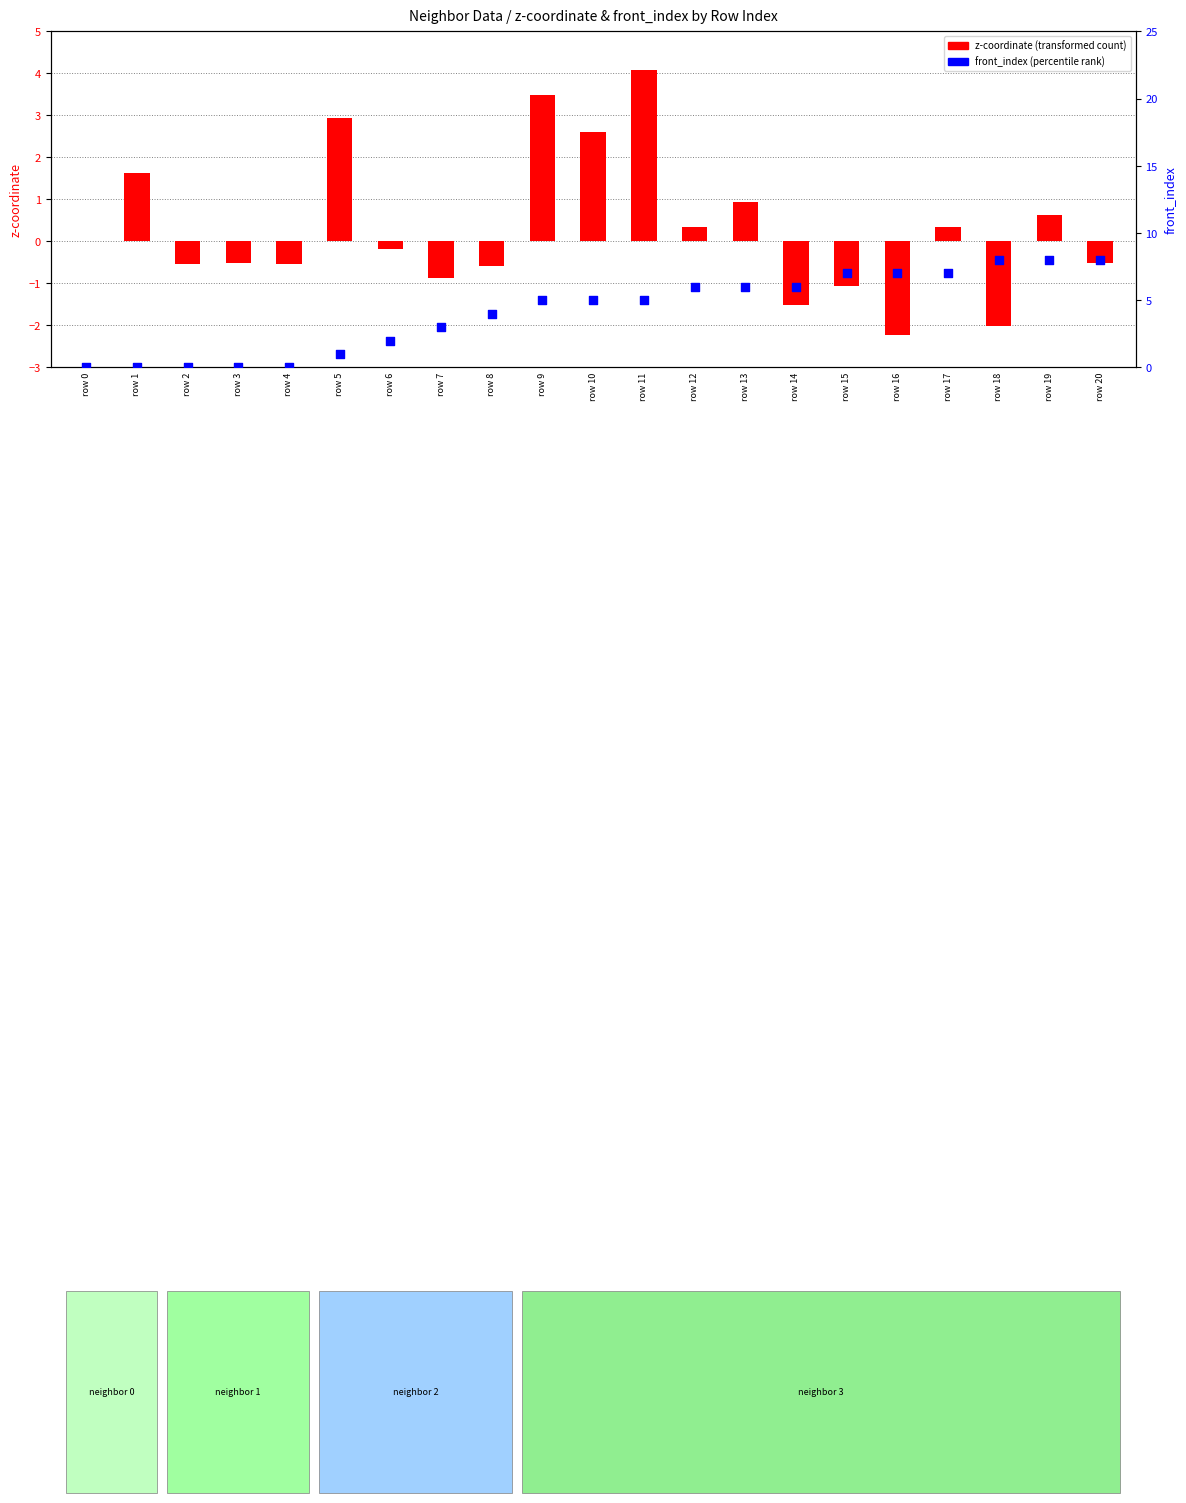

What is the total value across all series at row 3?

-0.5